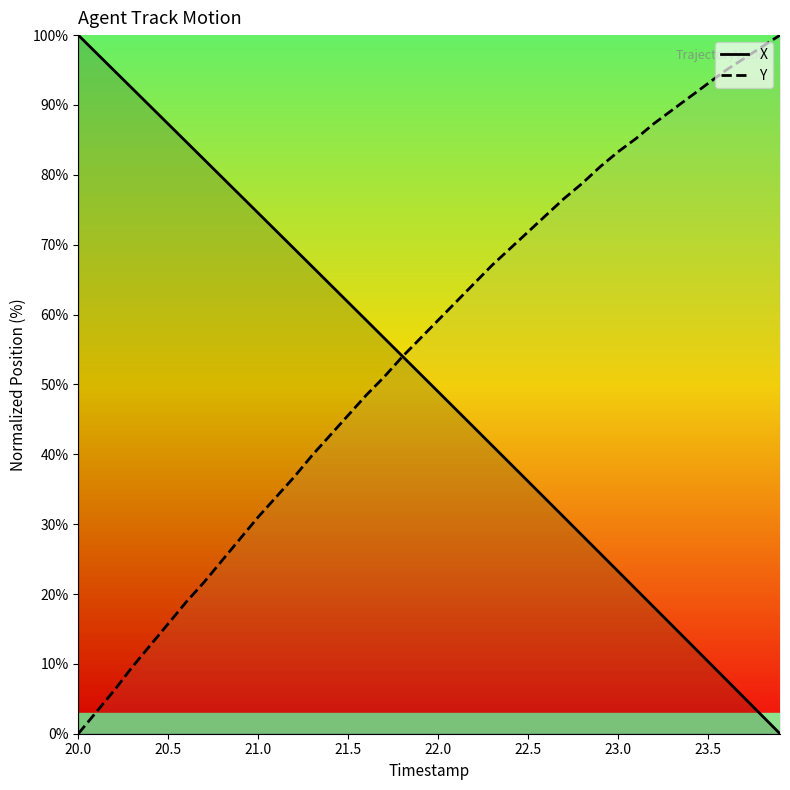

What is the greatest value displayed?

100.0